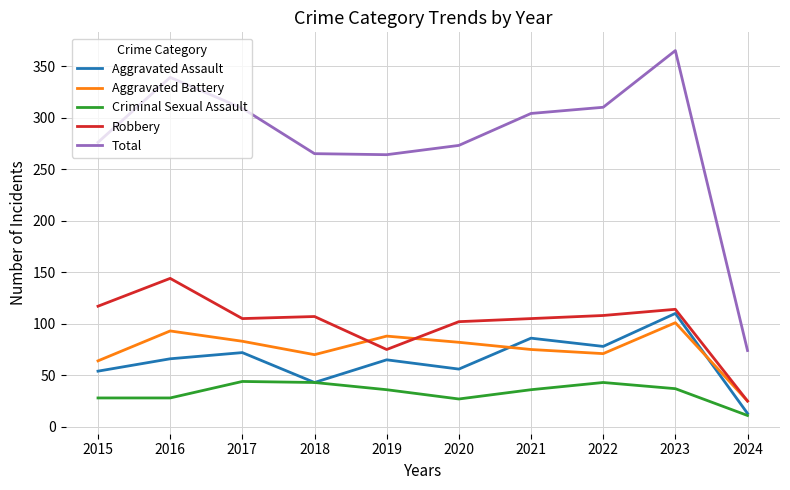

Which series has the widest spread of values?

Total